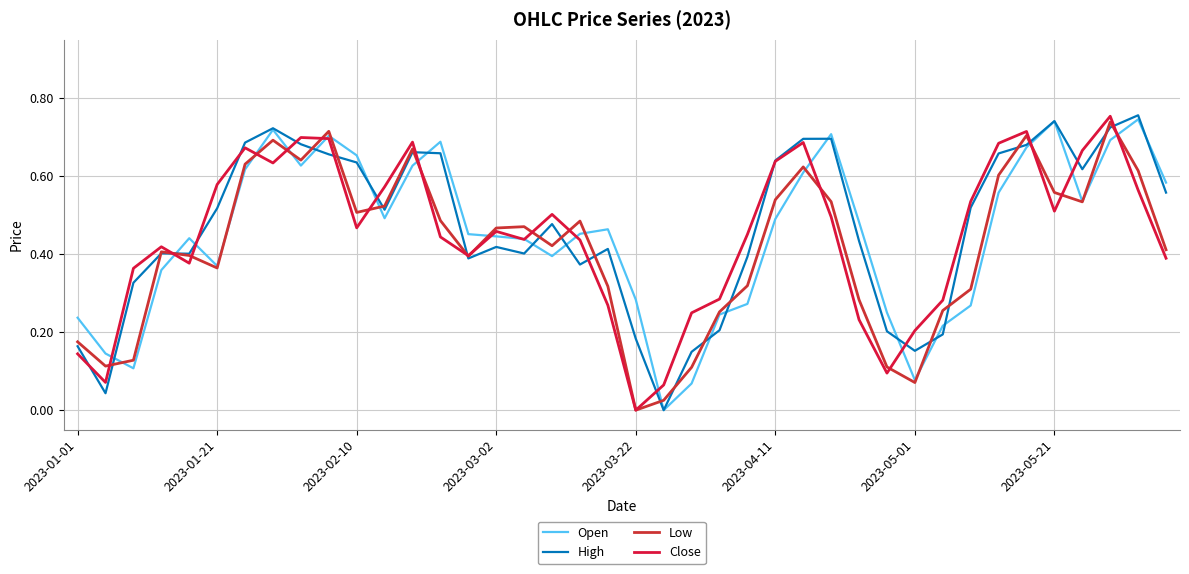

Does the chart have visible grid lines?

Yes